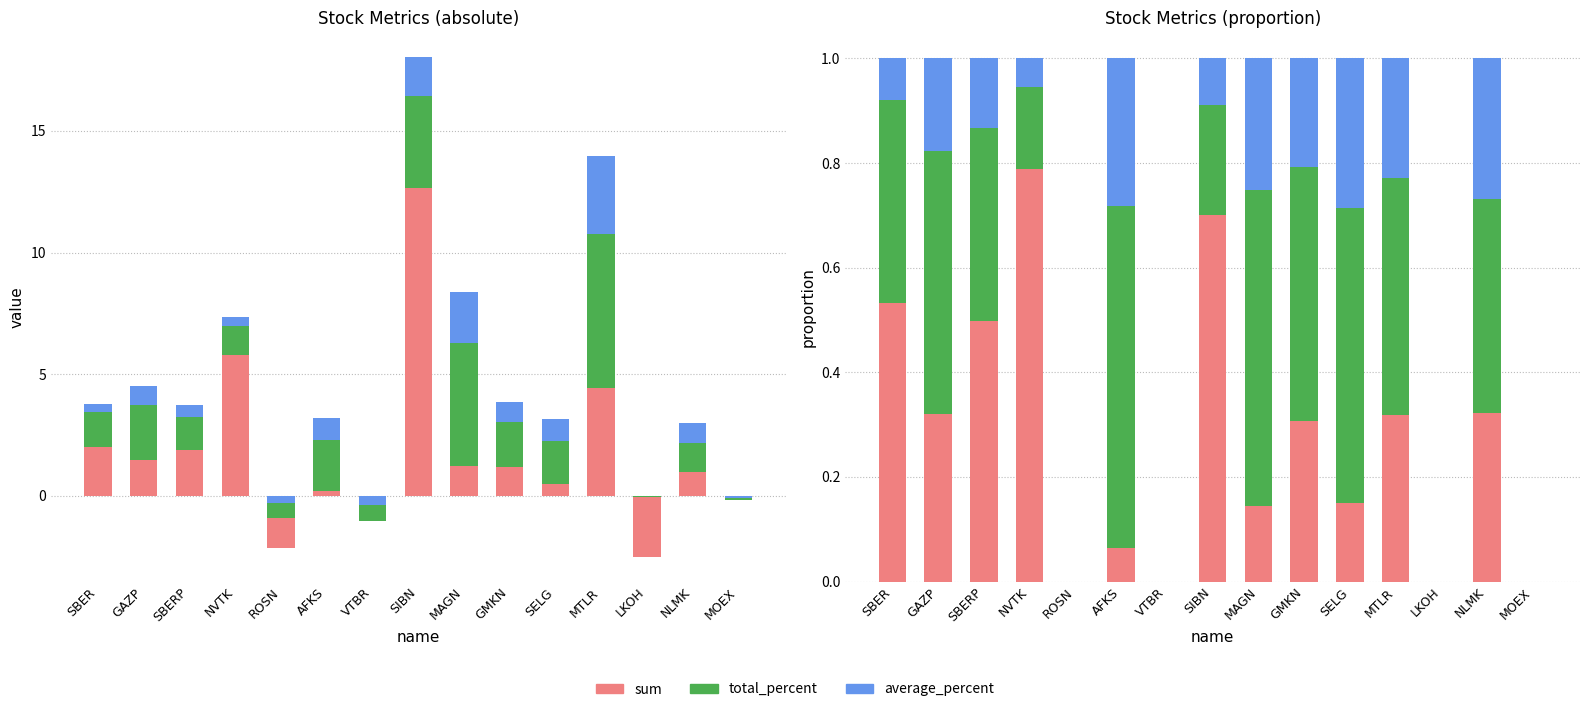

The sum series shows 0.3 at MTLR. True or false?

True